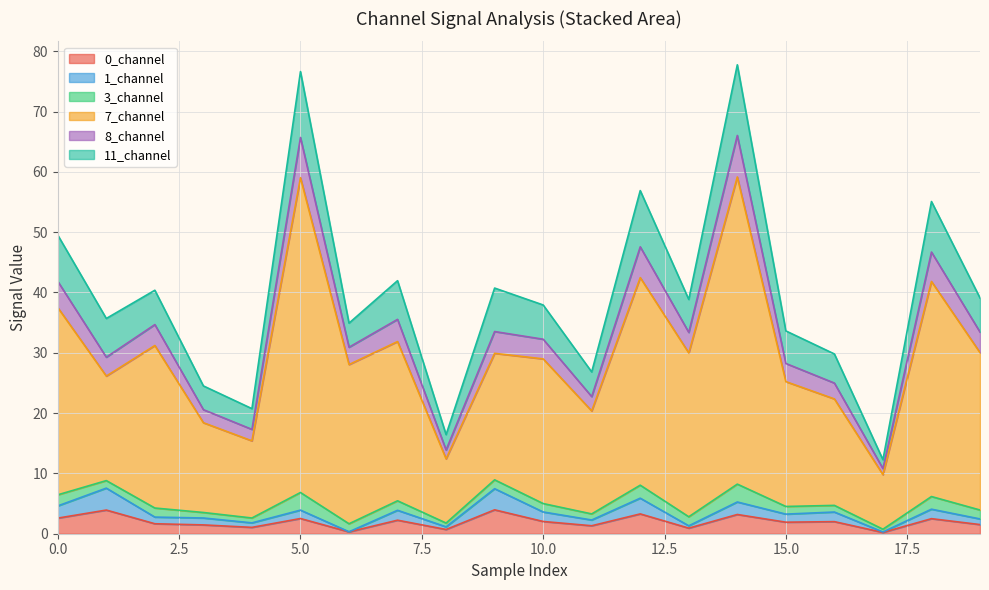

Does the chart display data point markers on the line(s)?

No